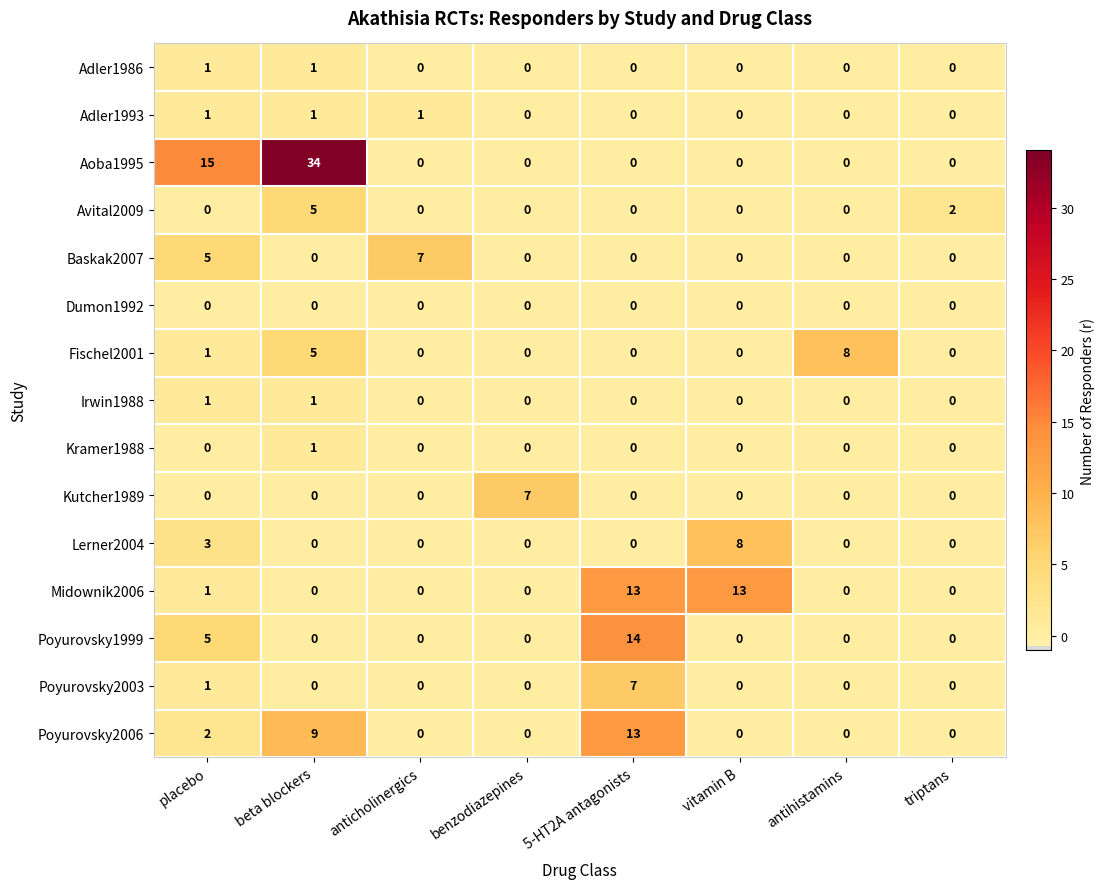

What is the spread (max minus min) of values at triptans?

2